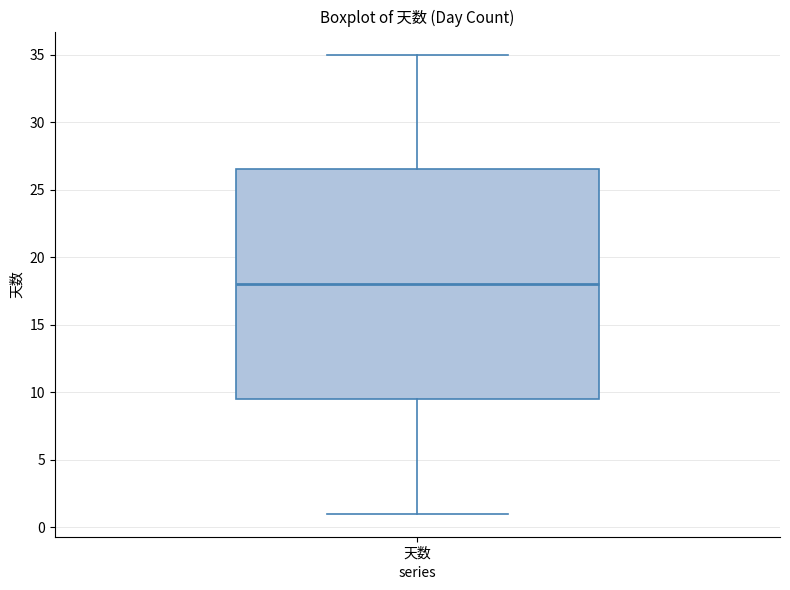

Transcribe this box plot: give where the median line is, the range the box spans, and where the two whiskers end, as read against the y-axis. The values are not printed on the chart, so give them approximately, as read against the axis.

median 18.0, box 9.5 to 26.5, whiskers 1.0 to 35.0